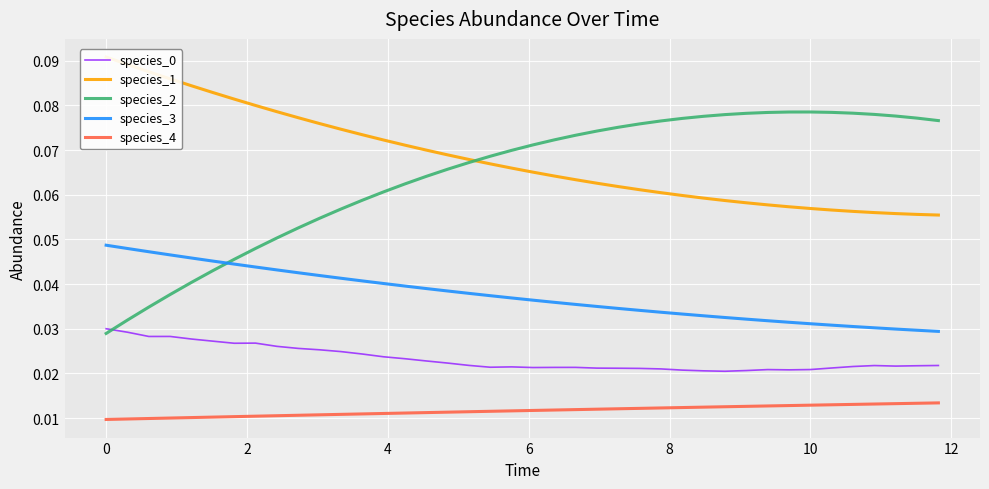

How many lines are shown in the chart?

5